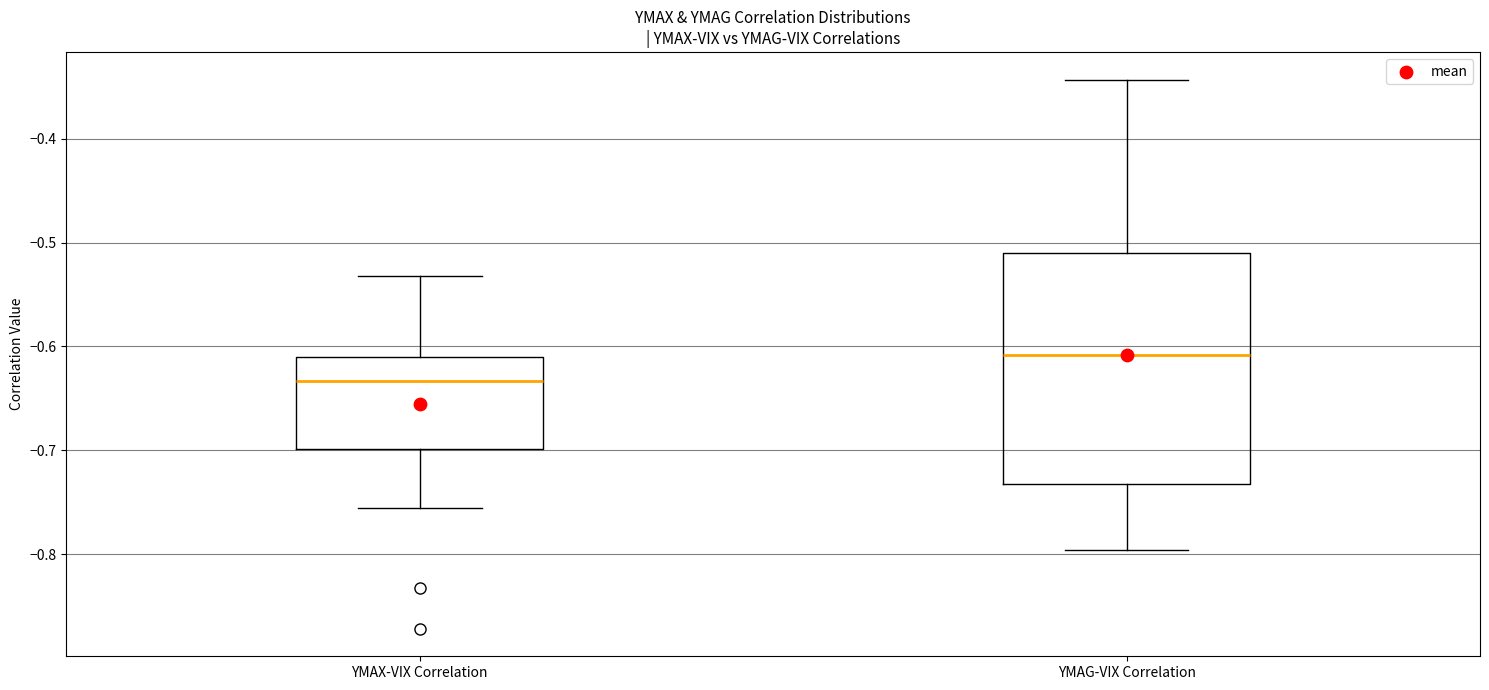

Reading left to right, transcribe this box plot: for each box, give where its median line is, the range the box spans, and where its two whiskers end, as read against the y-axis. The values are not printed on the chart, so give them approximately, as read against the axis.

YMAX-VIX Correlation: median -0.63, box -0.70 to -0.61, whiskers -0.76 to -0.53
YMAG-VIX Correlation: median -0.61, box -0.73 to -0.51, whiskers -0.80 to -0.34